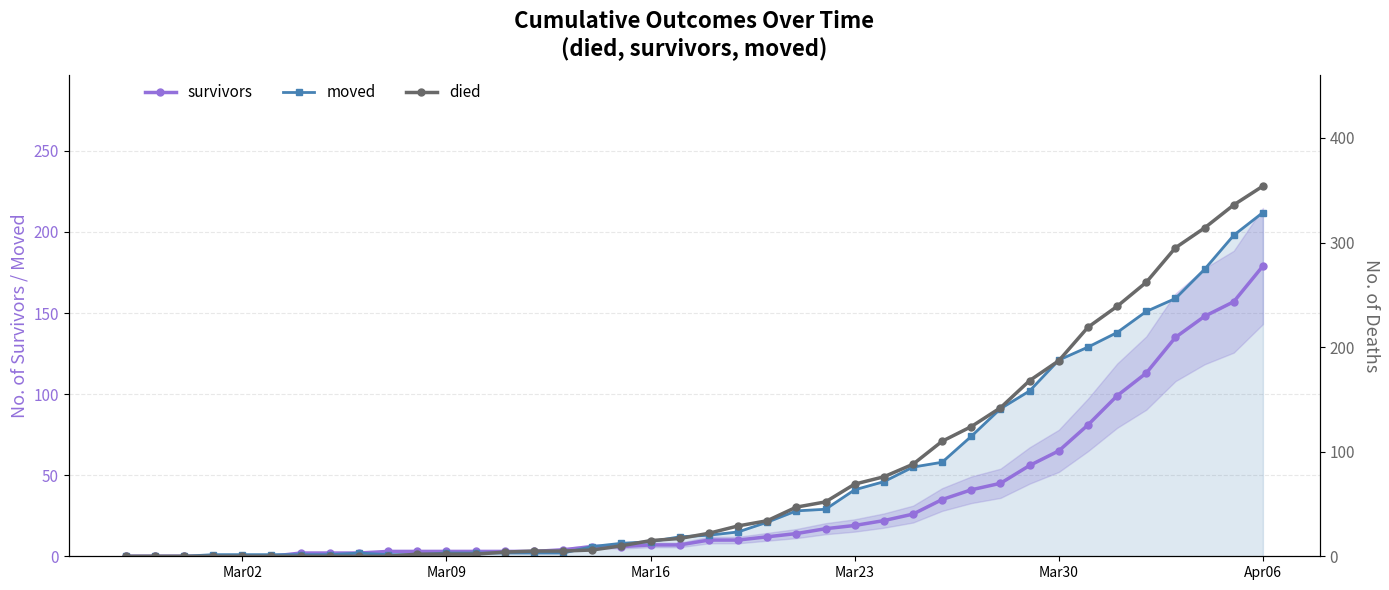

What is the highest value of the moved series?

212